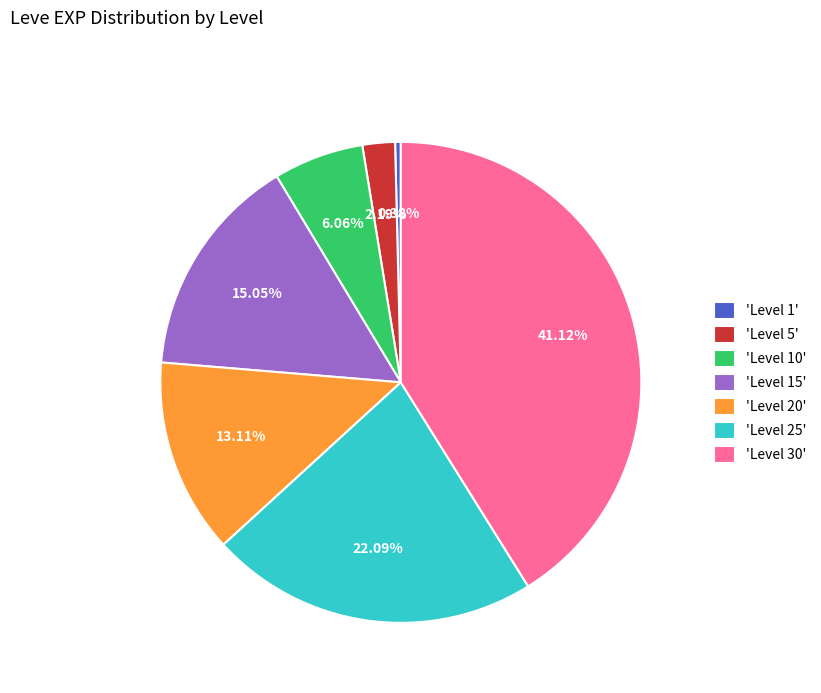

Which slice is the smallest?

'Level 1'